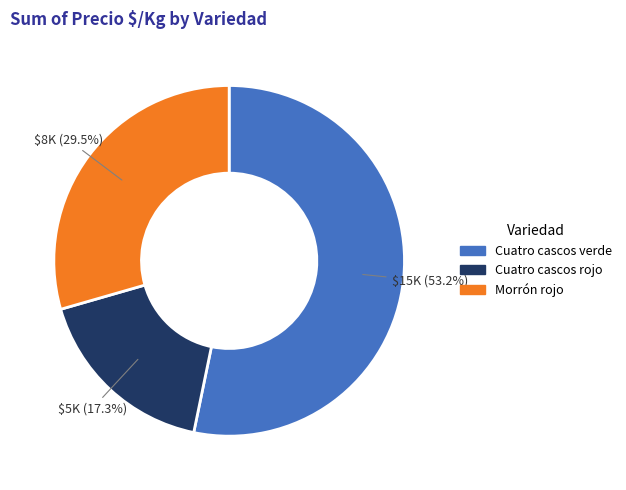

How many slices are in this pie chart?

3